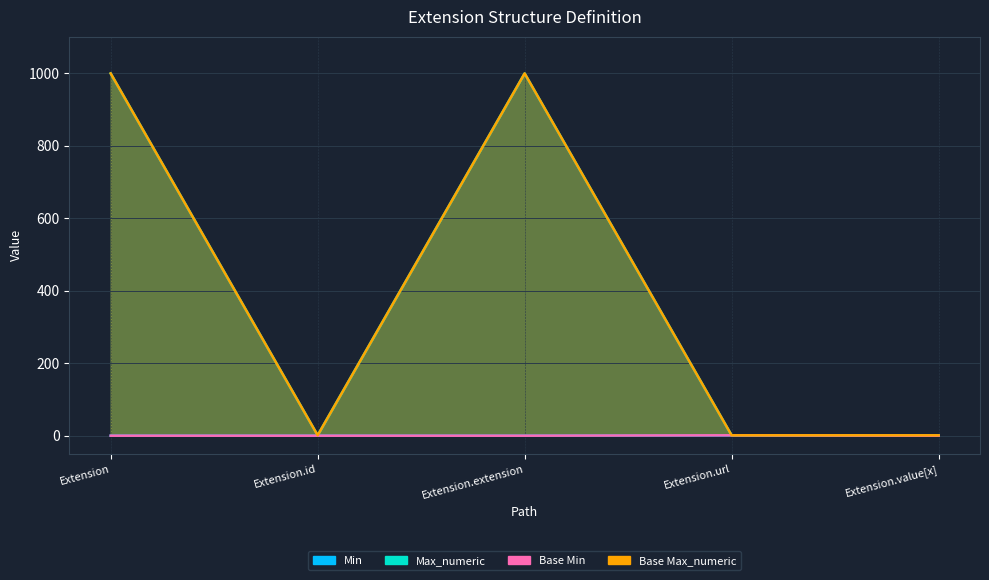

What is the label of the 1st point from the right?

Extension.value[x]